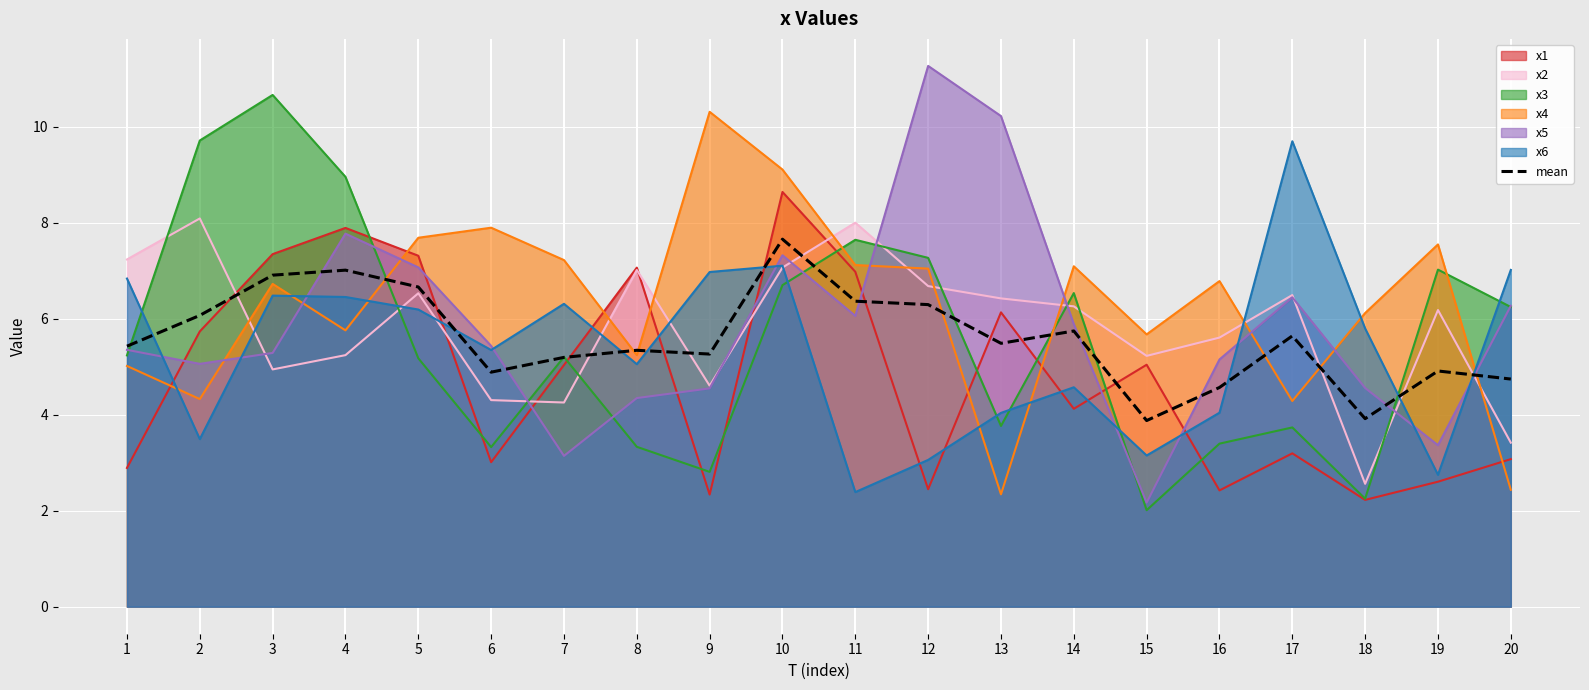

What is the minimum value shown in the chart?

2.0